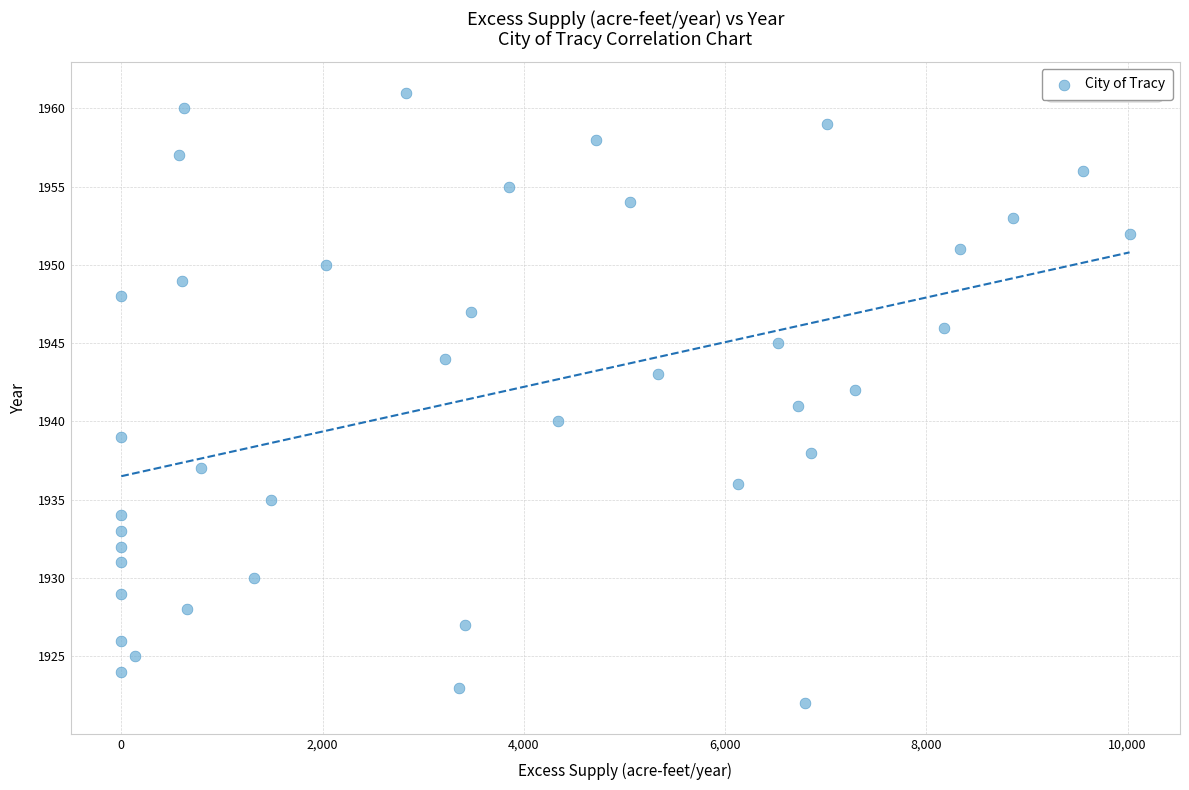

What is the range of Y values (max minus min)?

39